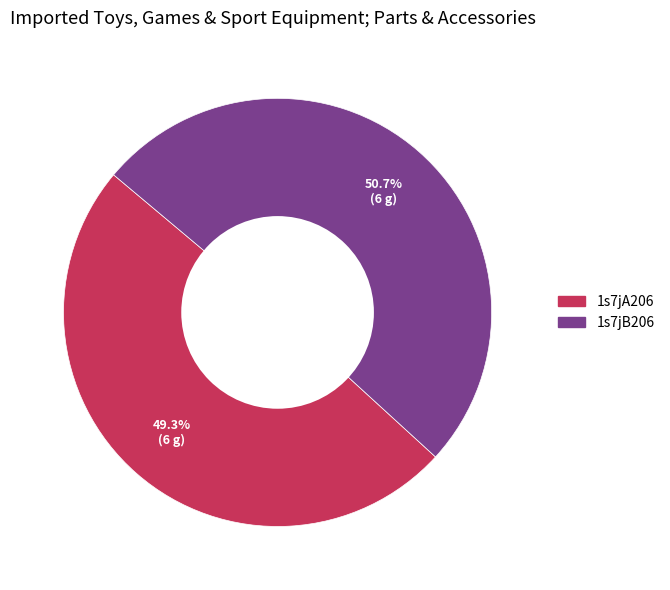

Which category has the biggest portion of the pie?

1s7jB206